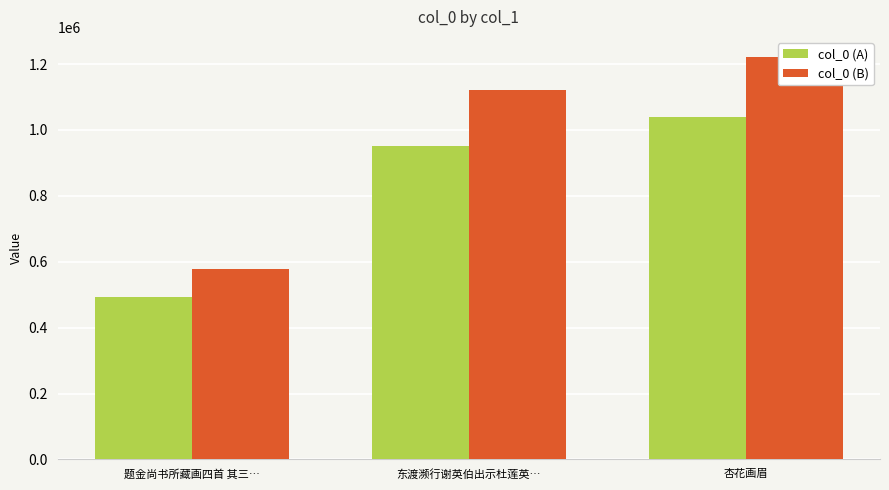

What is the difference between the maximum and second lowest values in the col_0 (A) series?

86134.8